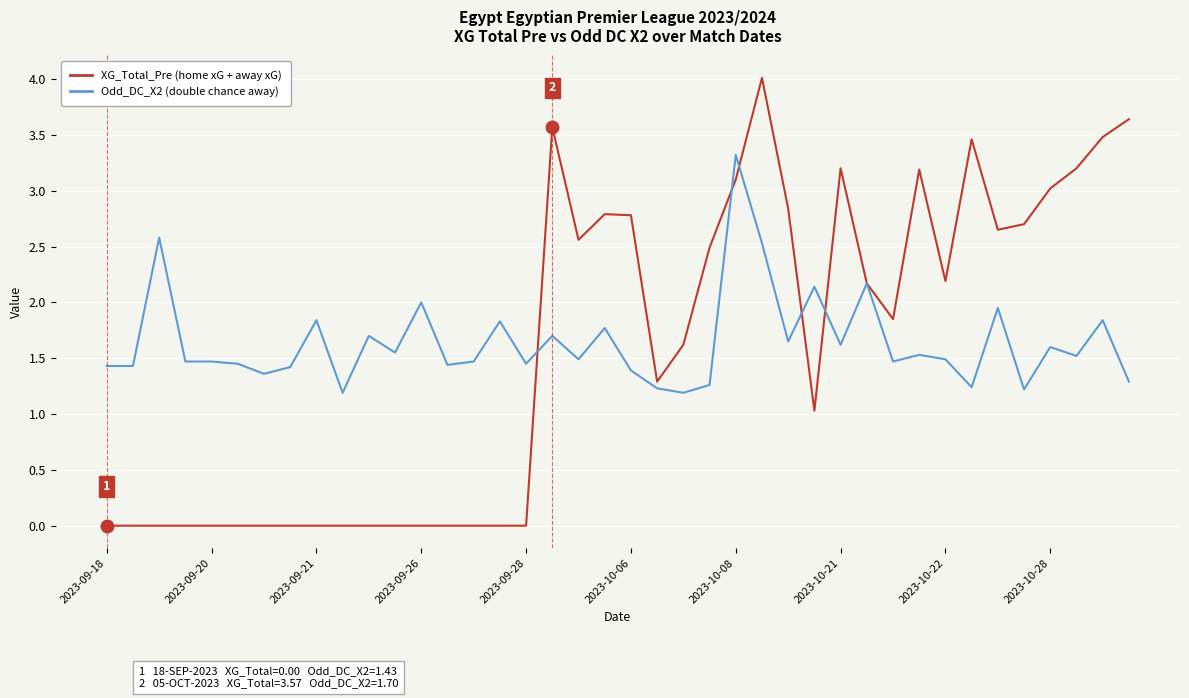

What is the greatest value displayed?

4.0